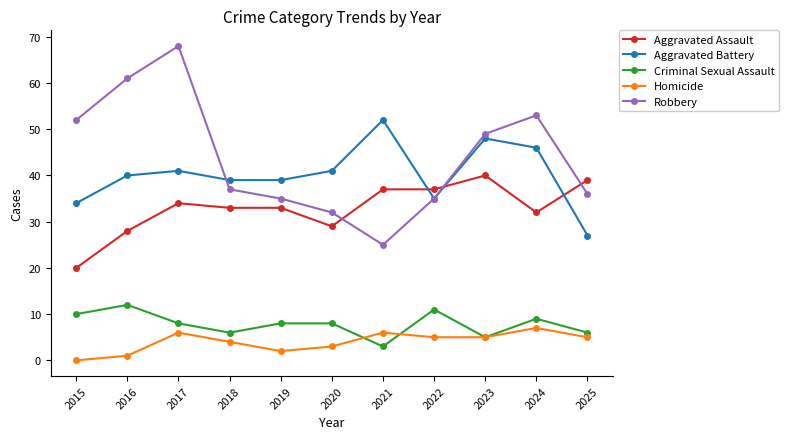

Reading left to right, what are all the values shown in this chart?

Aggravated Assault: 2015=20	2016=28	2017=34	2018=33	2019=33	2020=29	2021=37	2022=37	2023=40	2024=32	2025=39
Aggravated Battery: 2015=34	2016=40	2017=41	2018=39	2019=39	2020=41	2021=52	2022=35	2023=48	2024=46	2025=27
Criminal Sexual Assault: 2015=10	2016=12	2017=8	2018=6	2019=8	2020=8	2021=3	2022=11	2023=5	2024=9	2025=6
Homicide: 2015=0	2016=1	2017=6	2018=4	2019=2	2020=3	2021=6	2022=5	2023=5	2024=7	2025=5
Robbery: 2015=52	2016=61	2017=68	2018=37	2019=35	2020=32	2021=25	2022=35	2023=49	2024=53	2025=36